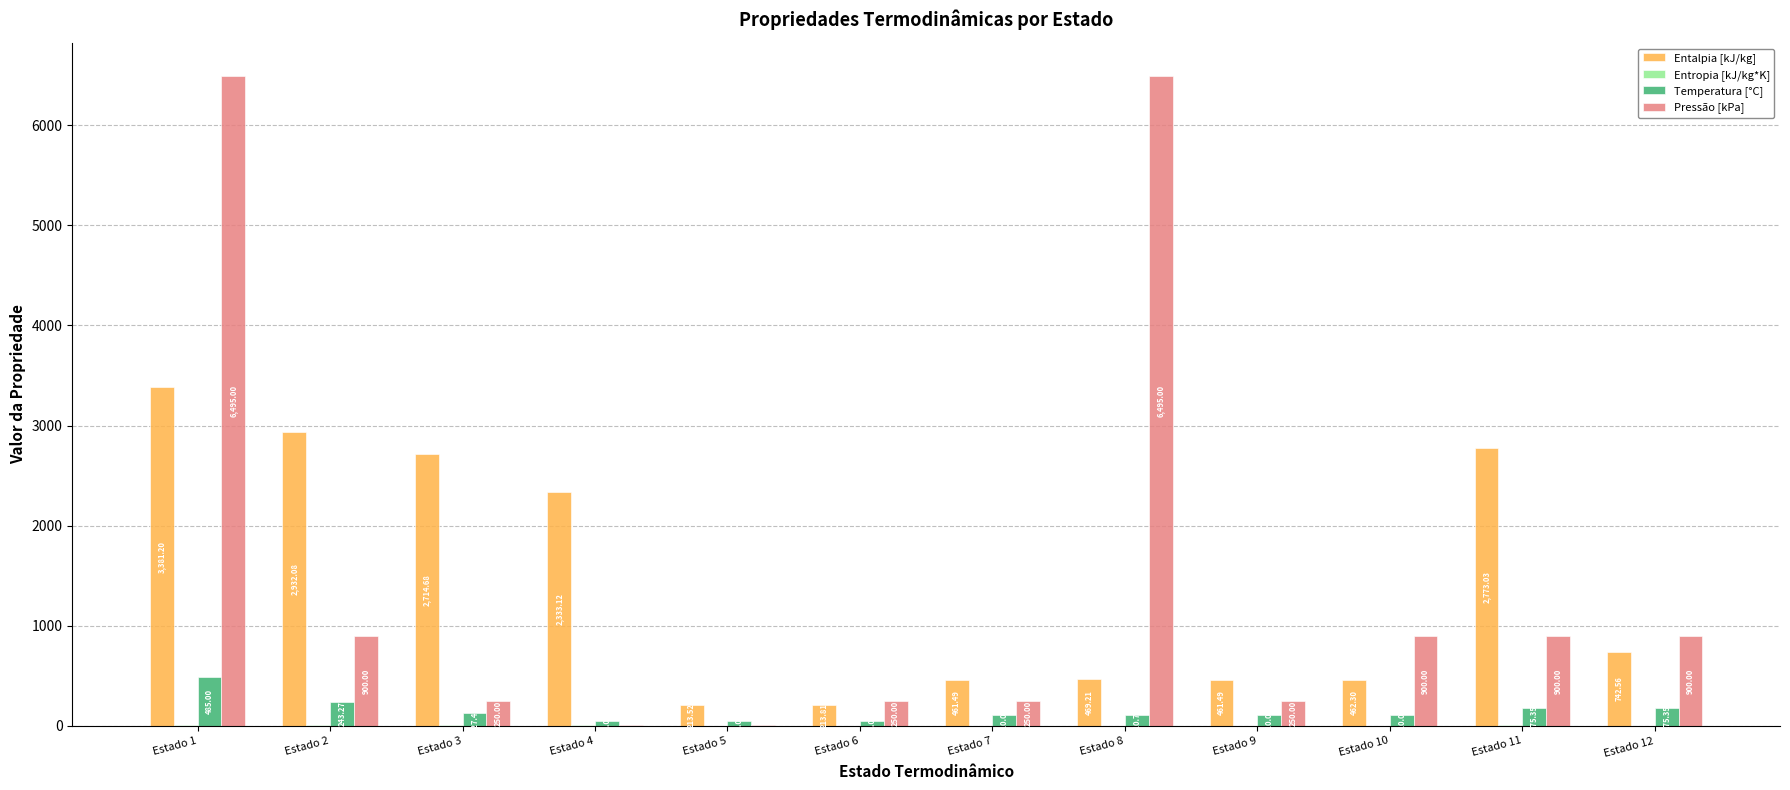

What is the sum of the Entalpia [kJ/kg] values at Estado 5 and Estado 4?

2546.6